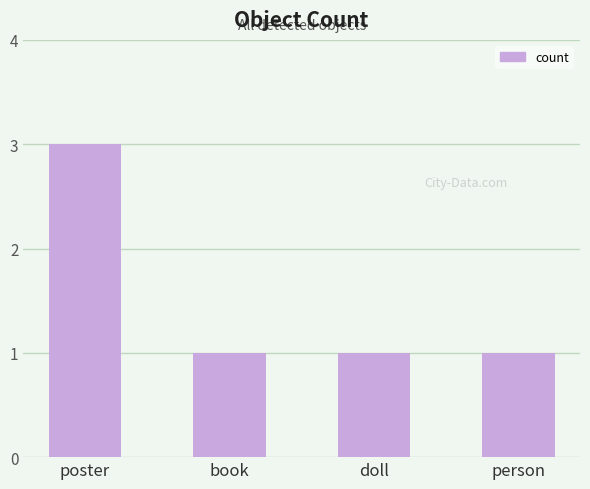

True or false: the data shows 1 at book.

True